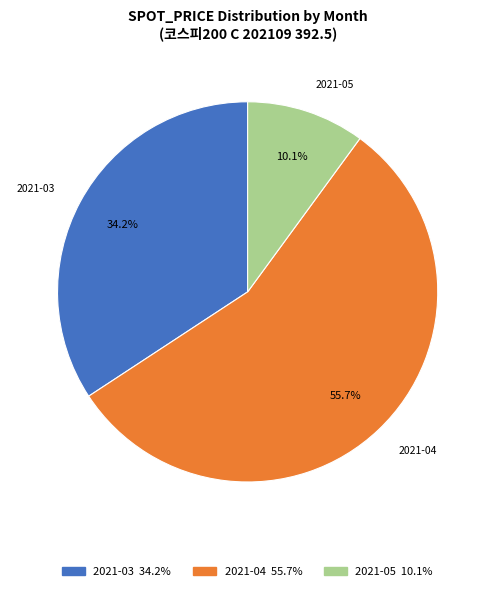

Which slice represents more than half of the pie?

2021-04